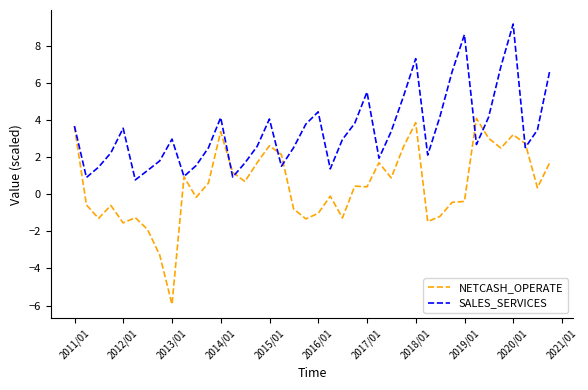

List the series in order of their overall mean, highest first.

SALES_SERVICES, NETCASH_OPERATE